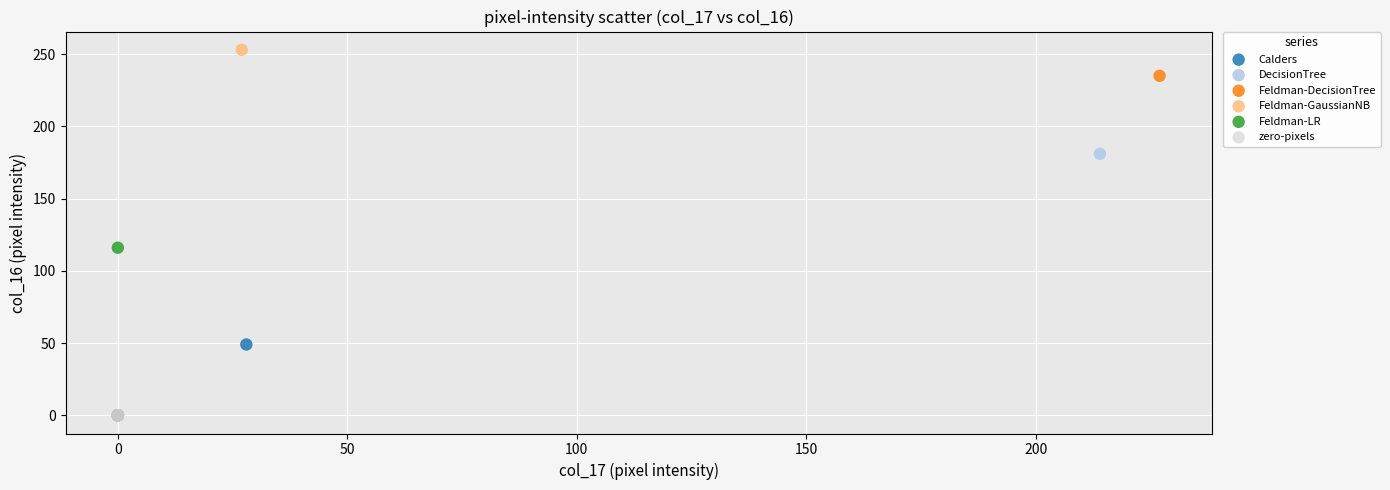

Which series reaches the maximum Y coordinate?

Feldman-GaussianNB